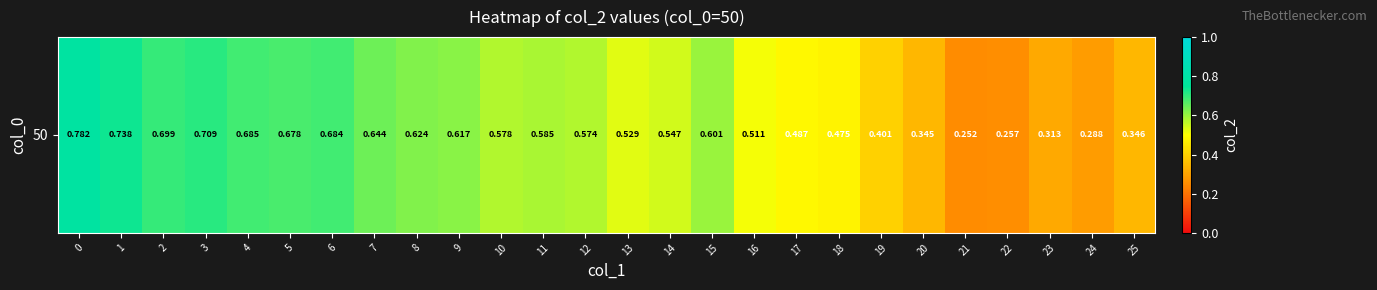

Rank the categories by value from lowest to highest.

21, 22, 24, 23, 20, 25, 19, 18, 17, 16, 13, 14, 12, 10, 11, 15, 9, 8, 7, 5, 6, 4, 2, 3, 1, 0